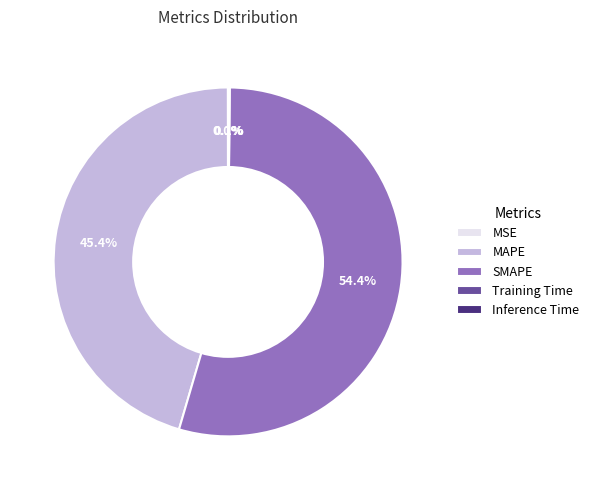

What is the largest slice in the pie chart?

SMAPE